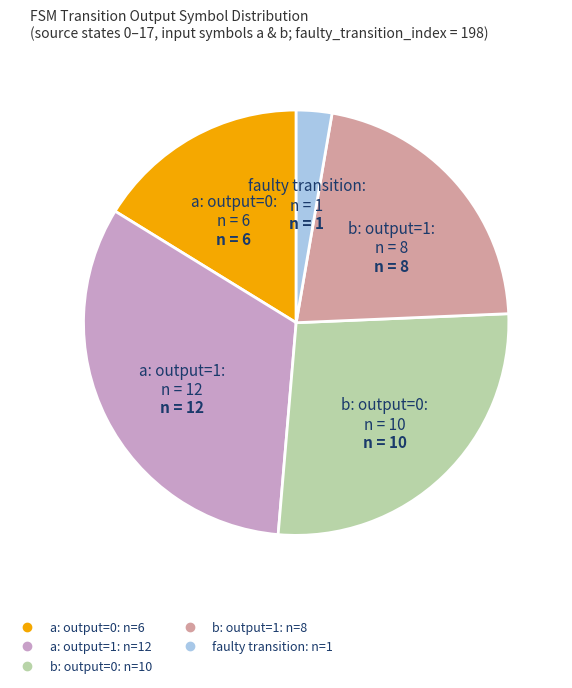

Does any single category account for the majority?

No